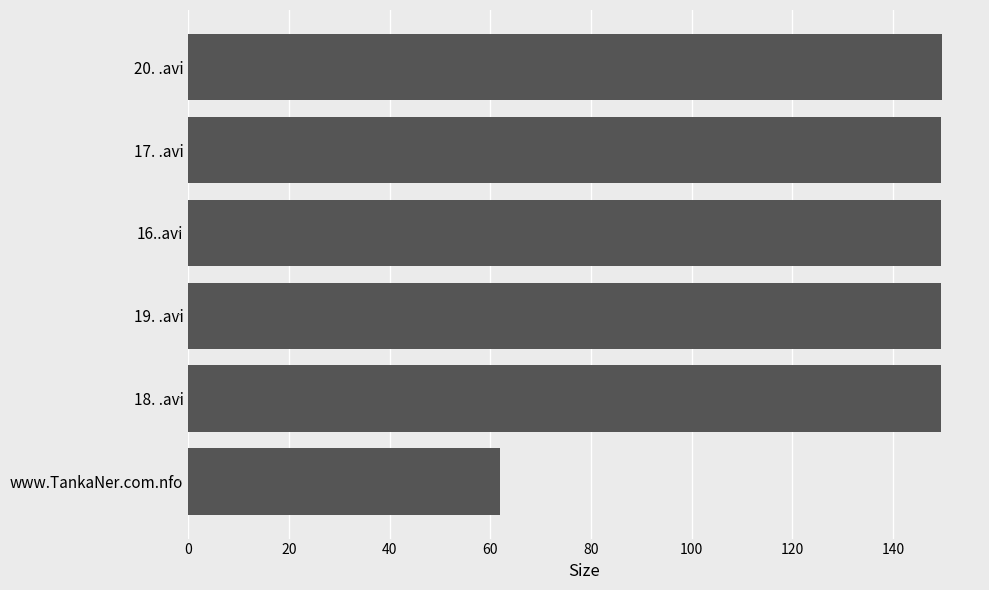

What is the ratio of the value at 19. .avi to the value at 20. .avi?

1.0